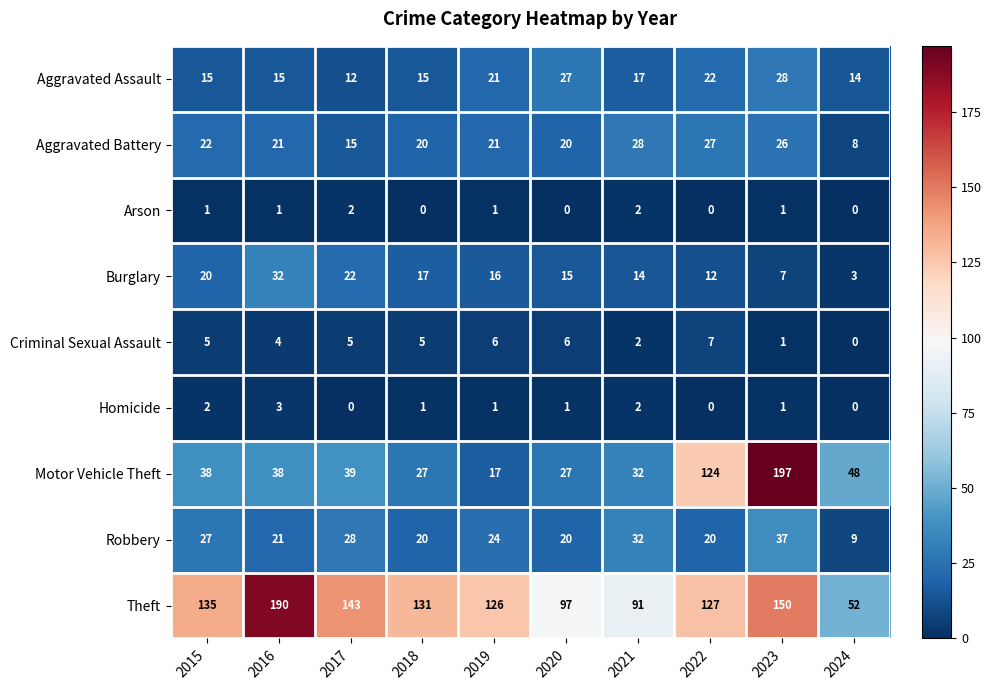

What is the difference between the highest and lowest values at 2022?

127